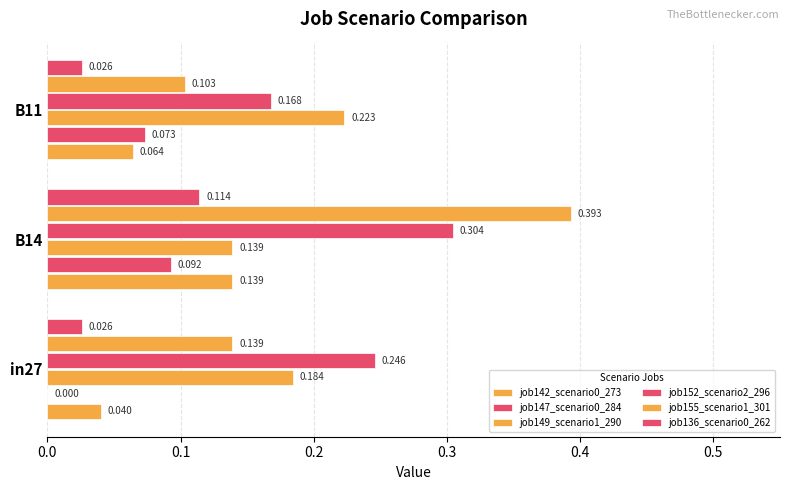

Reading left to right, extract all data points from this chart.

job142_scenario0_273: 0.0	0.1	0.1
job147_scenario0_284: 0.0	0.1	0.1
job149_scenario1_290: 0.2	0.1	0.2
job152_scenario2_296: 0.2	0.3	0.2
job155_scenario1_301: 0.1	0.4	0.1
job136_scenario0_262: 0.0	0.1	0.0